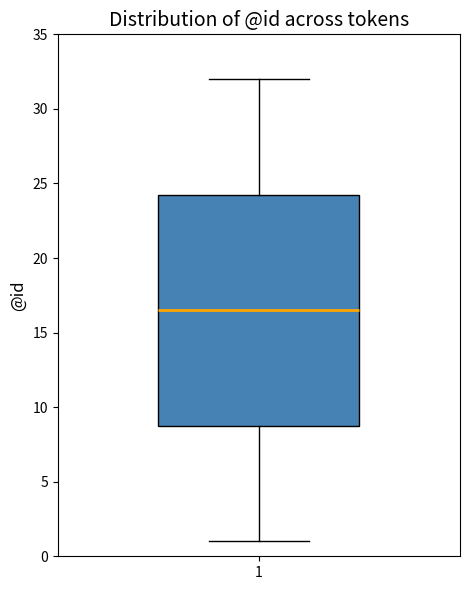

Transcribe this box plot: give where the median line is, the range the box spans, and where the two whiskers end, as read against the y-axis. The values are not printed on the chart, so give them approximately, as read against the axis.

median 16.5, box 9.0 to 24.5, whiskers 1.0 to 32.0